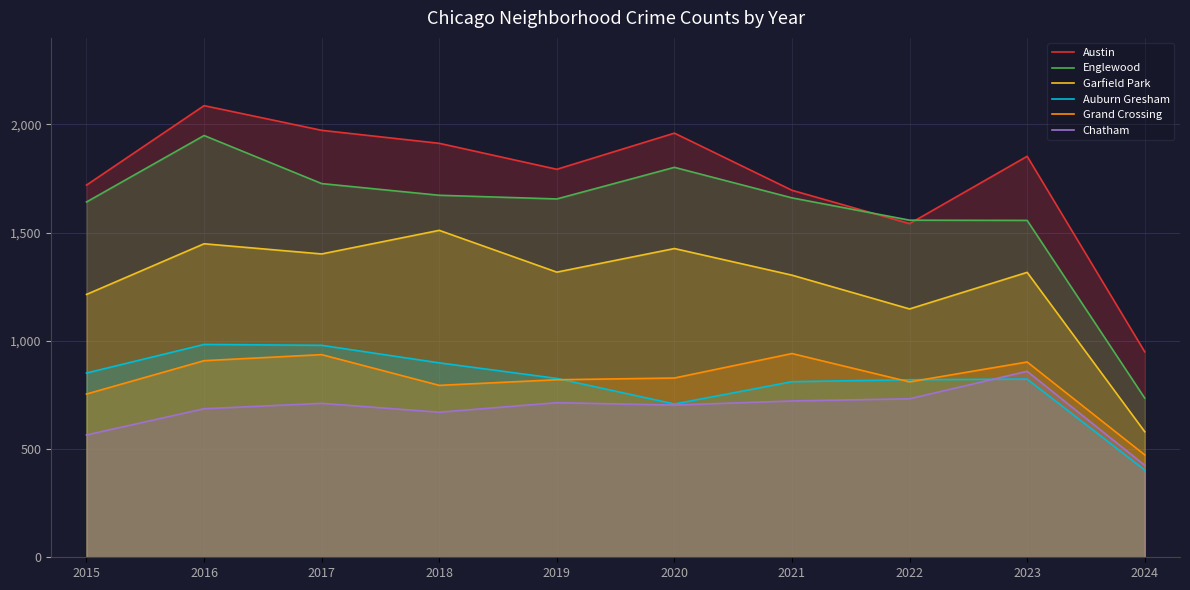

True or false: Englewood has a value of 1672 at 2018.

True